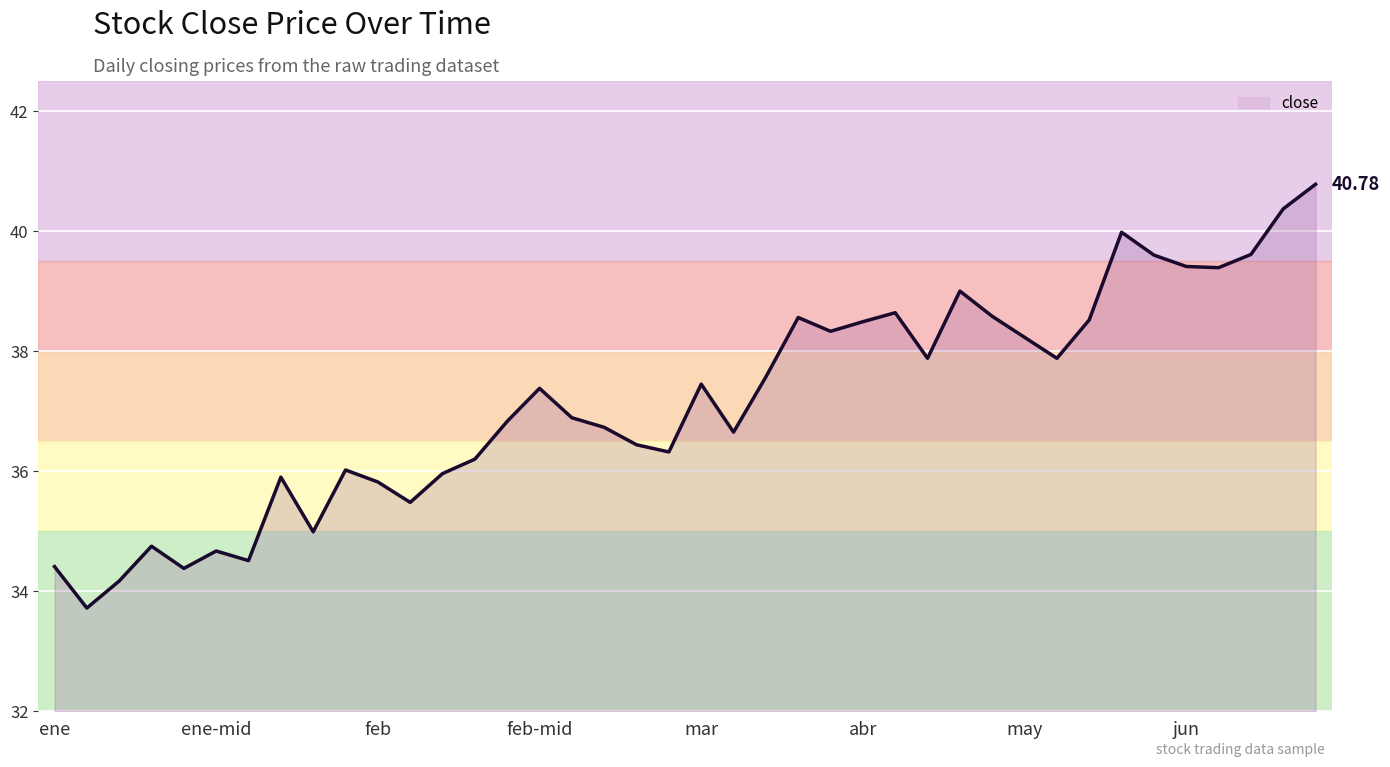

At which label is the value closest to 37?

16